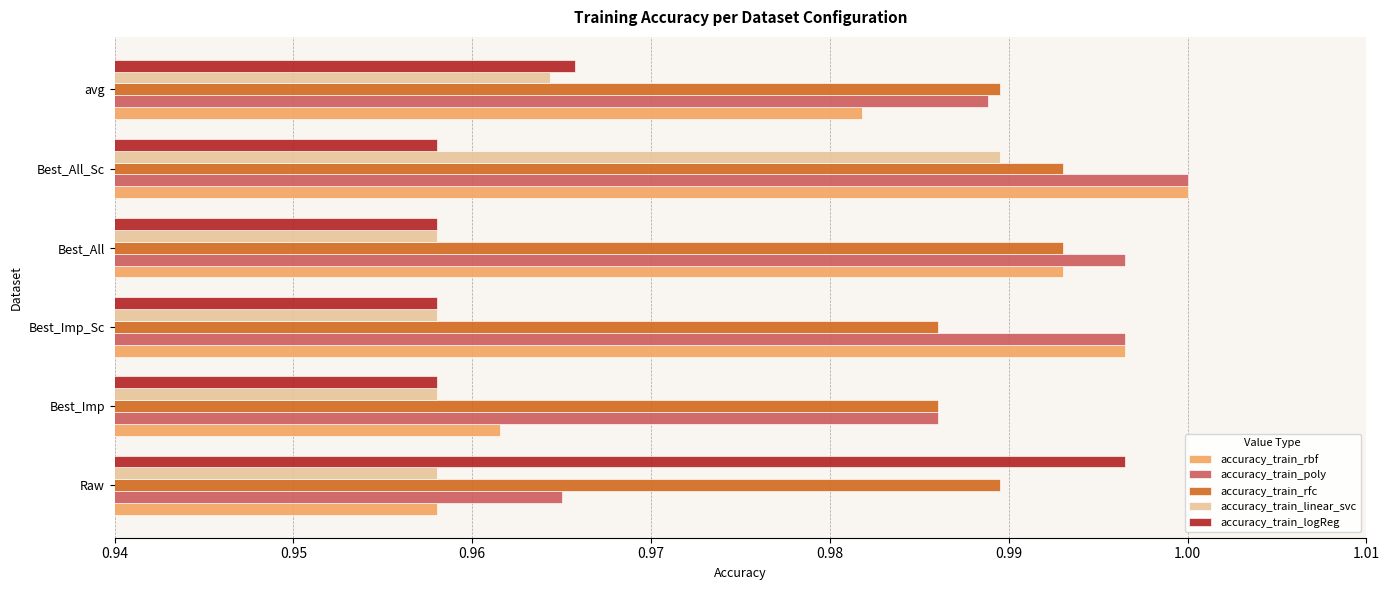

Which label corresponds to the largest value in the chart?

Best_All_Sc